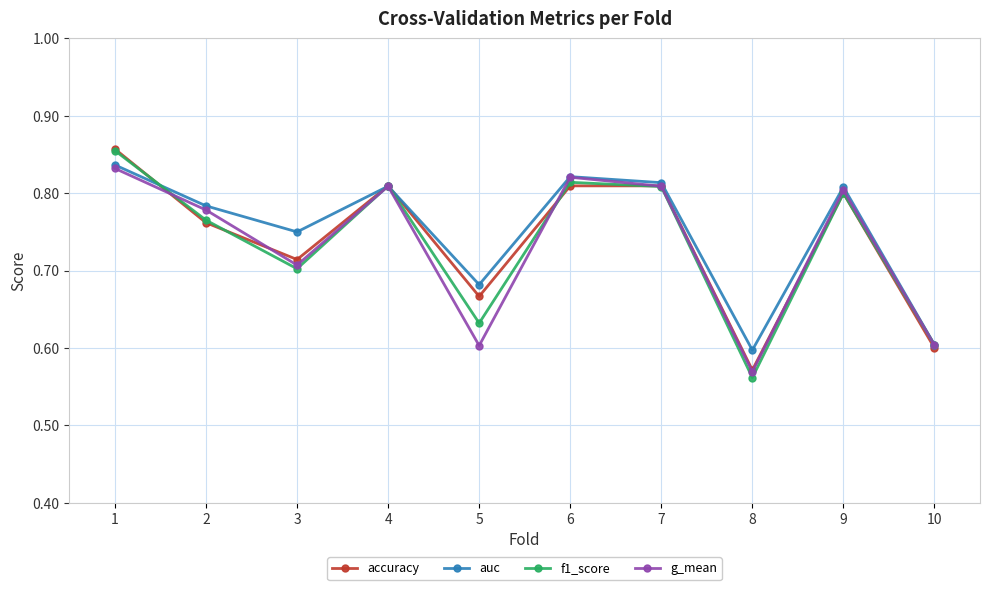

What is the difference between the second highest and second lowest values in the accuracy series?

0.2